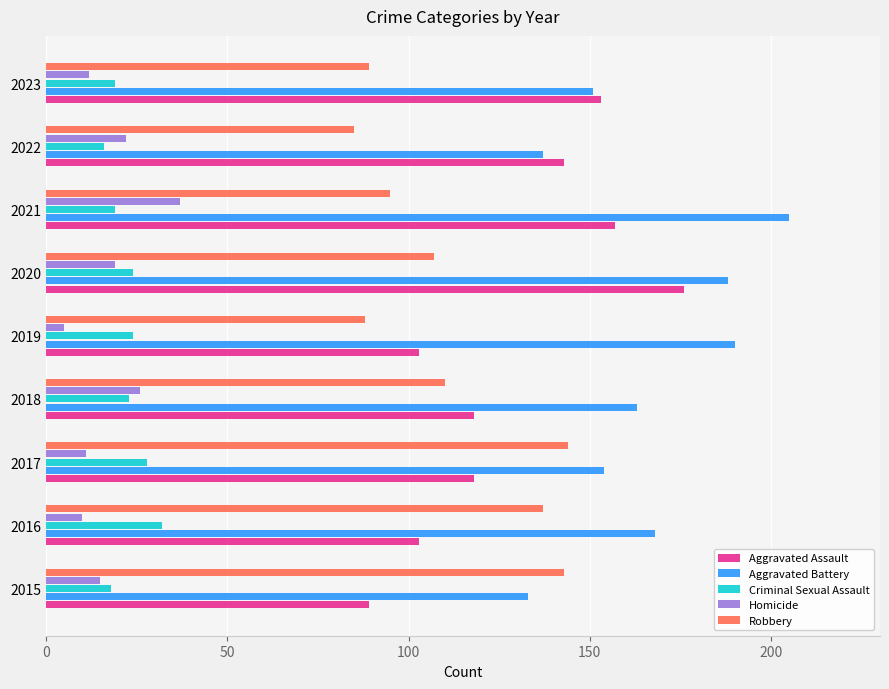

Which series changed the most between 2017 and 2018?

Robbery